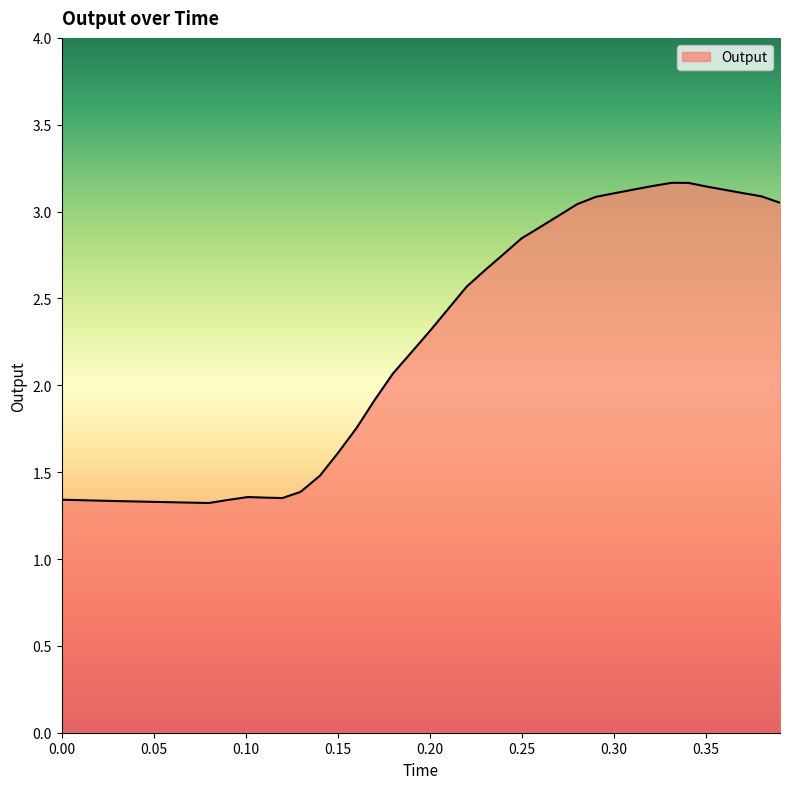

What is the greatest value displayed?

3.2